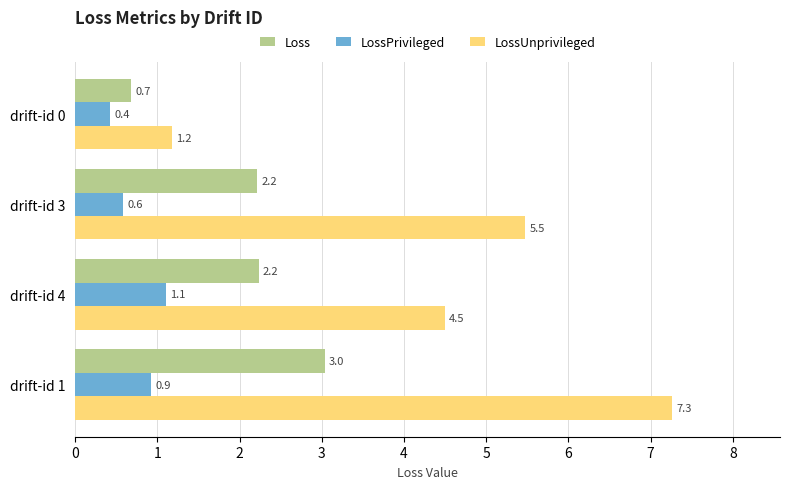

The LossPrivileged series shows 0.9 at drift-id 3. True or false?

False